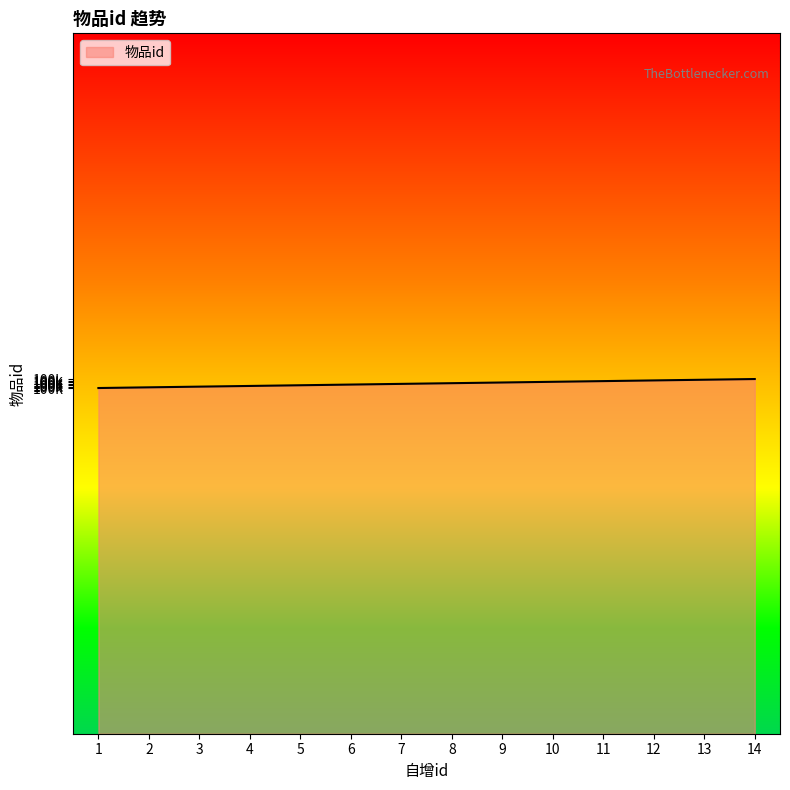

Does the chart have visible grid lines?

No